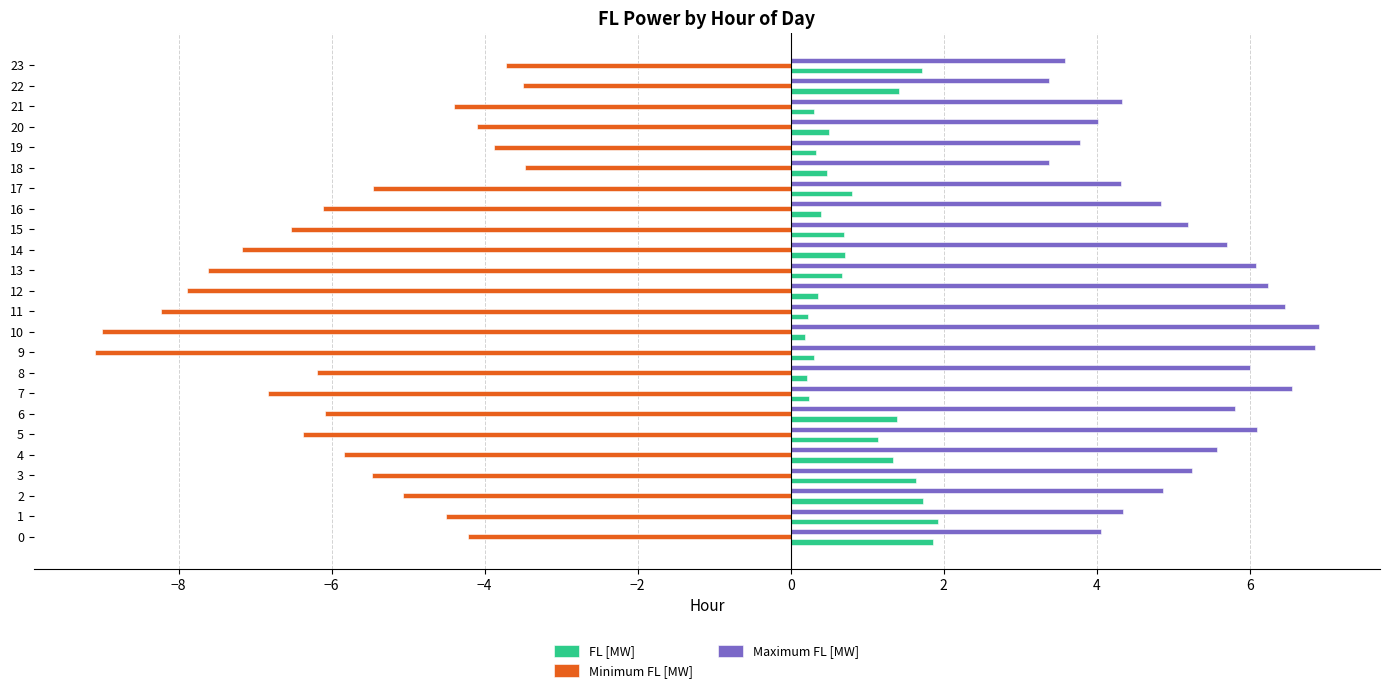

What is the total value across all series at 5?

0.9